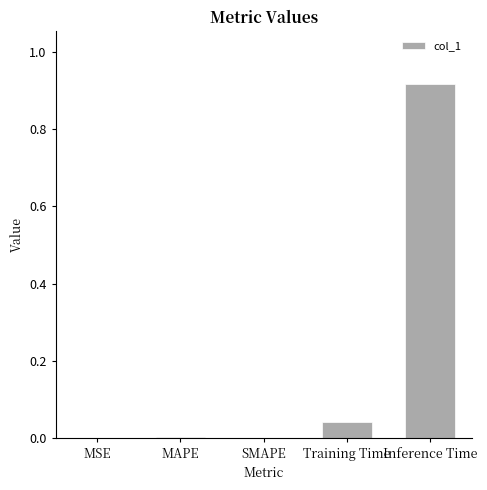

The value at SMAPE is 0.0. True or false?

True